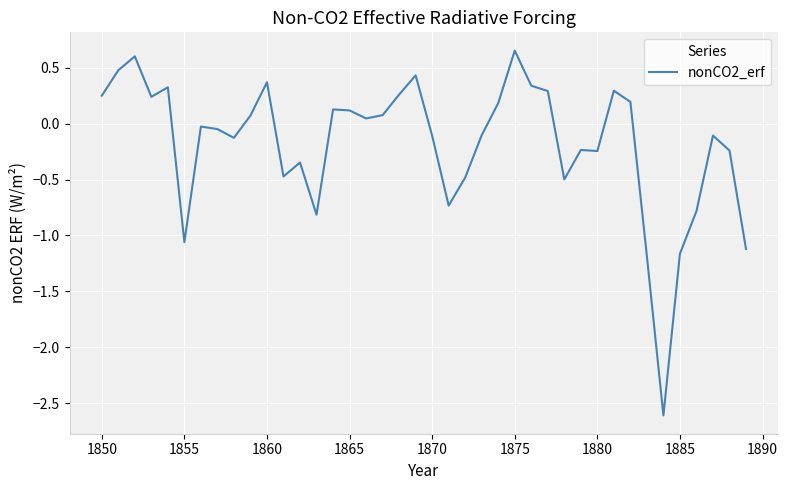

What is the minimum value shown in the chart?

-2.6